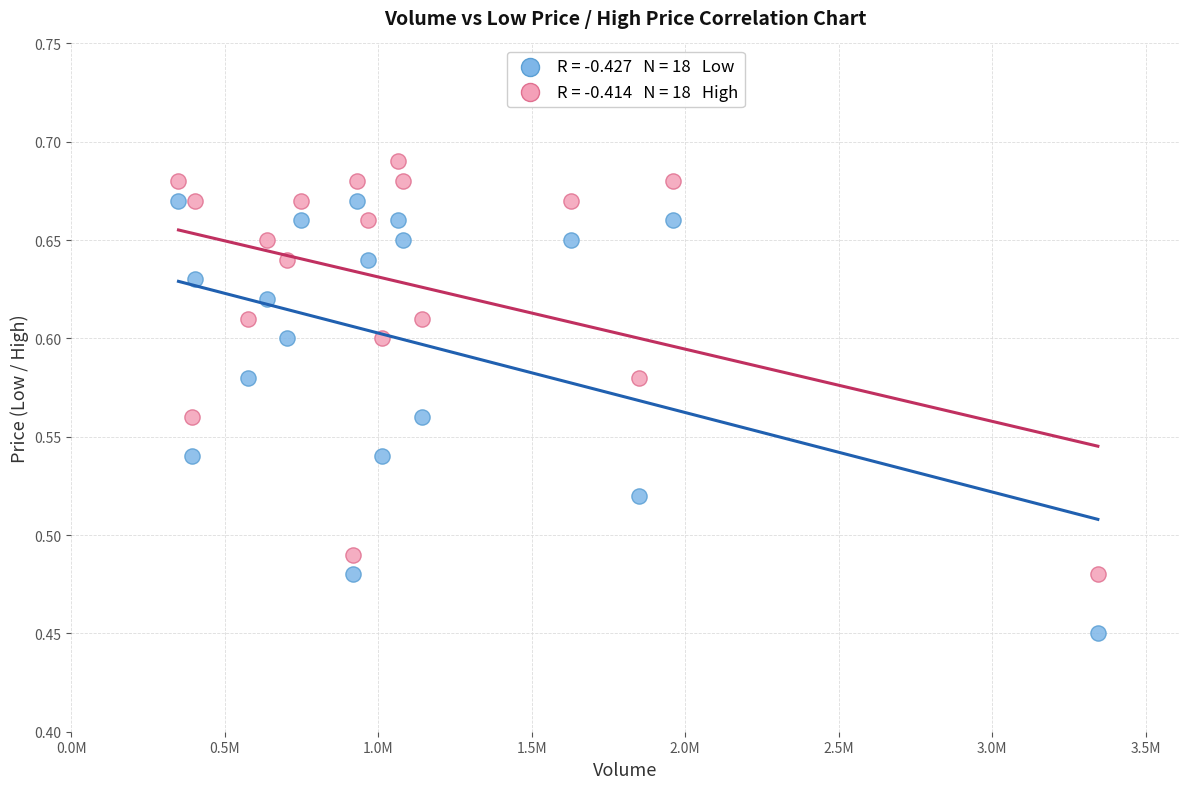

Across all data points, what is the range of X values (max minus min)?

2994100.0